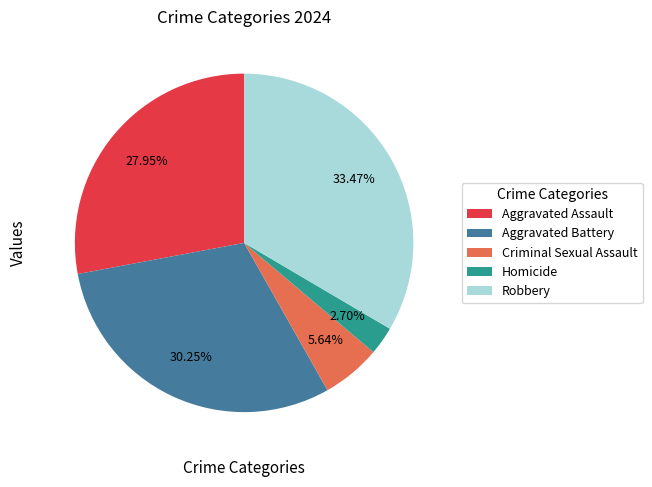

How many slices are in this pie chart?

5